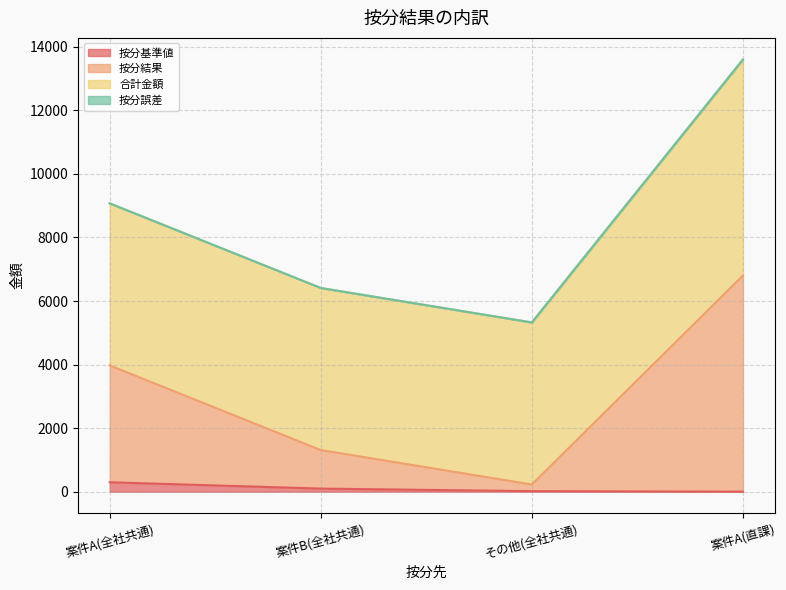

True or false: 按分基準値 has a value of 1 at 案件A(直課).

True